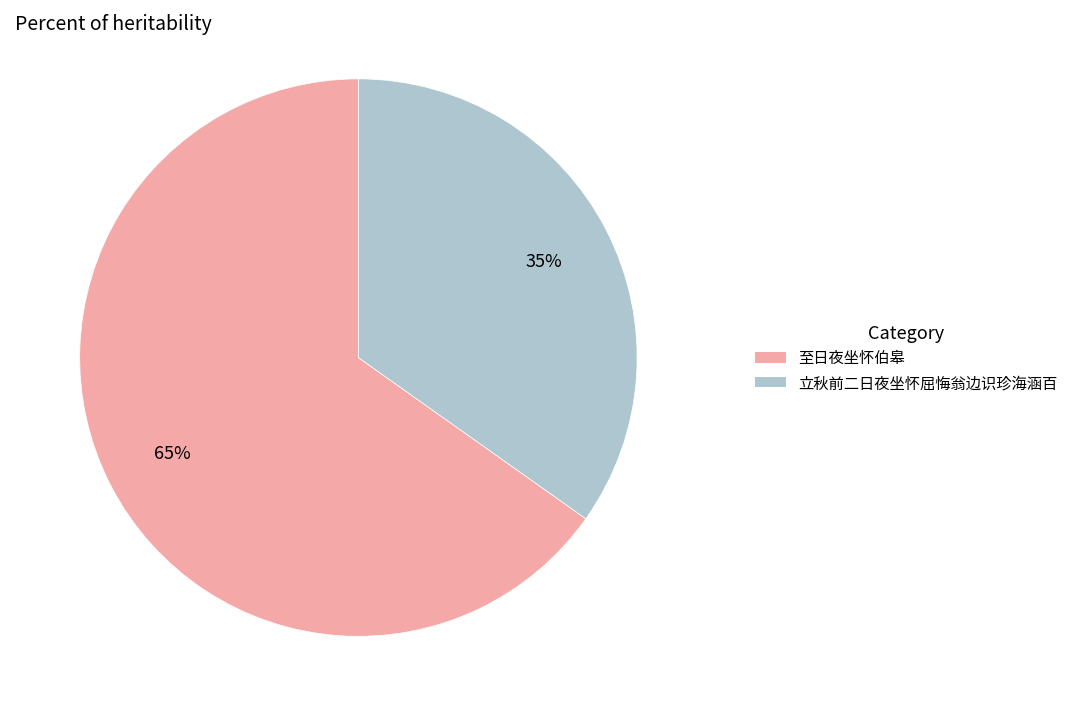

To the nearest percent, what is the average slice percentage?

50%